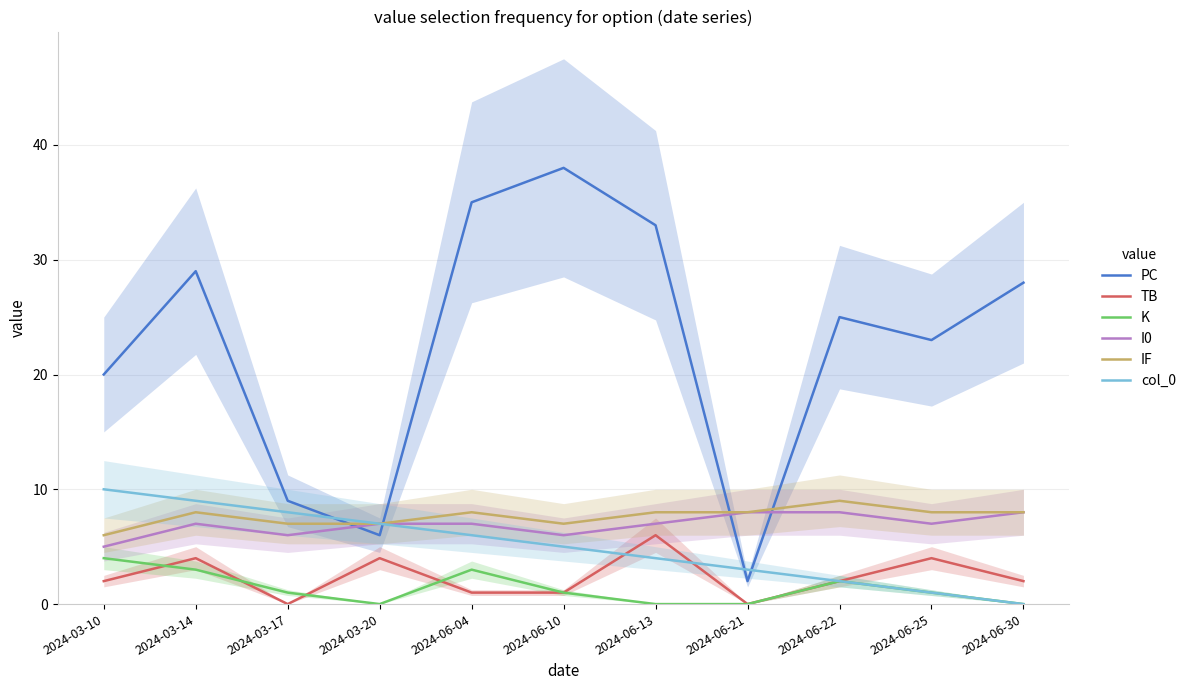

True or false: I0 and IF intersect in this chart.

False